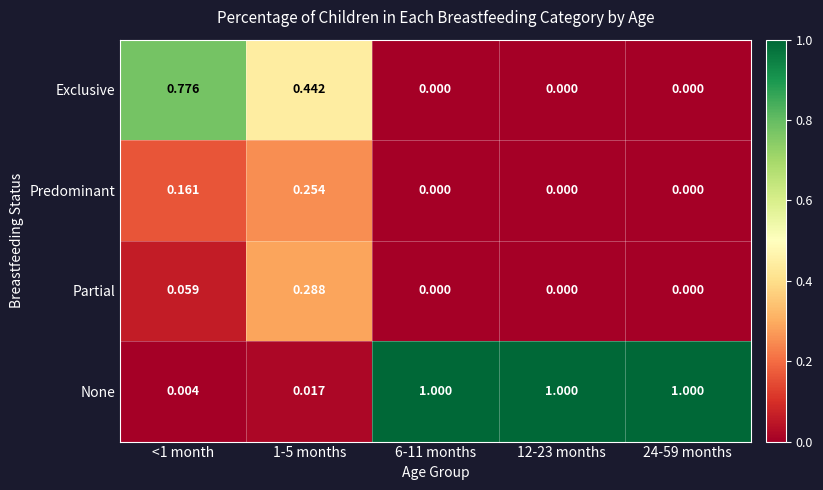

Is the value of Predominant at 6-11 months greater than the value of None at <1 month?

No